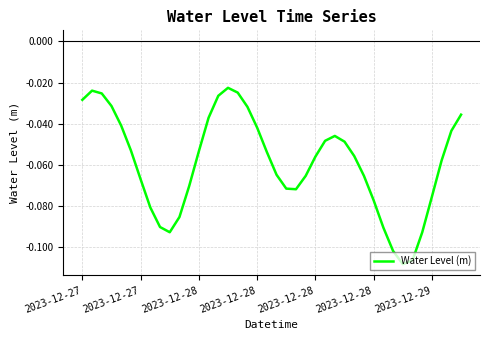

How many lines are shown in the chart?

1